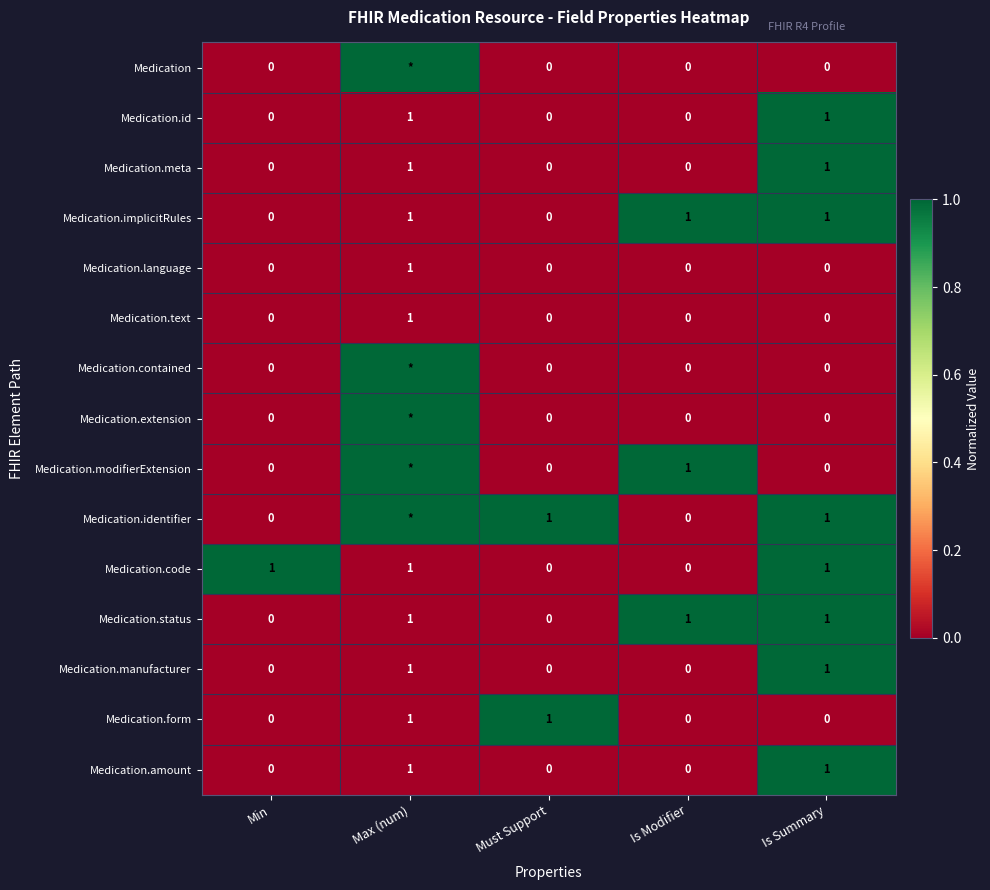

Is the value of Medication.extension at Is Modifier greater than the value of Medication.code at Max (num)?

No